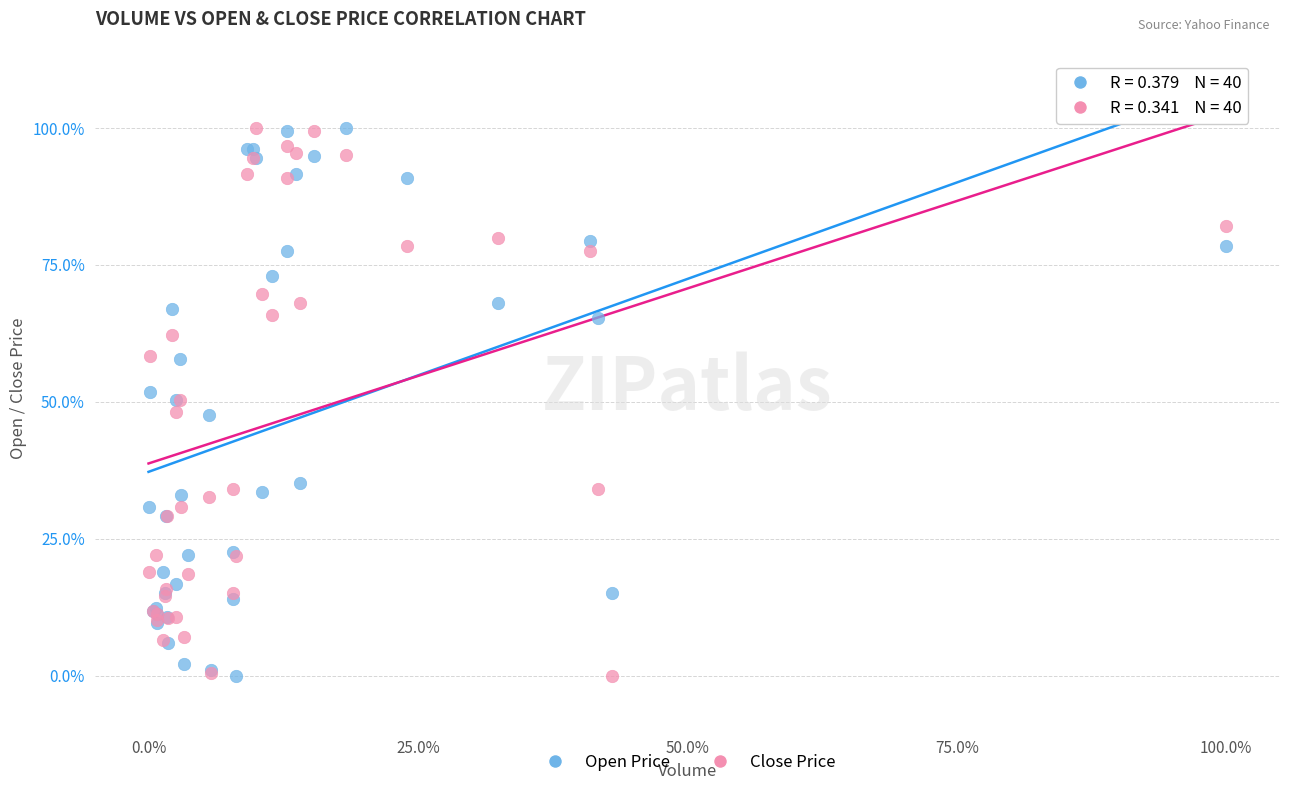

What is the X range (max minus min) for the scatter plot?

100.0